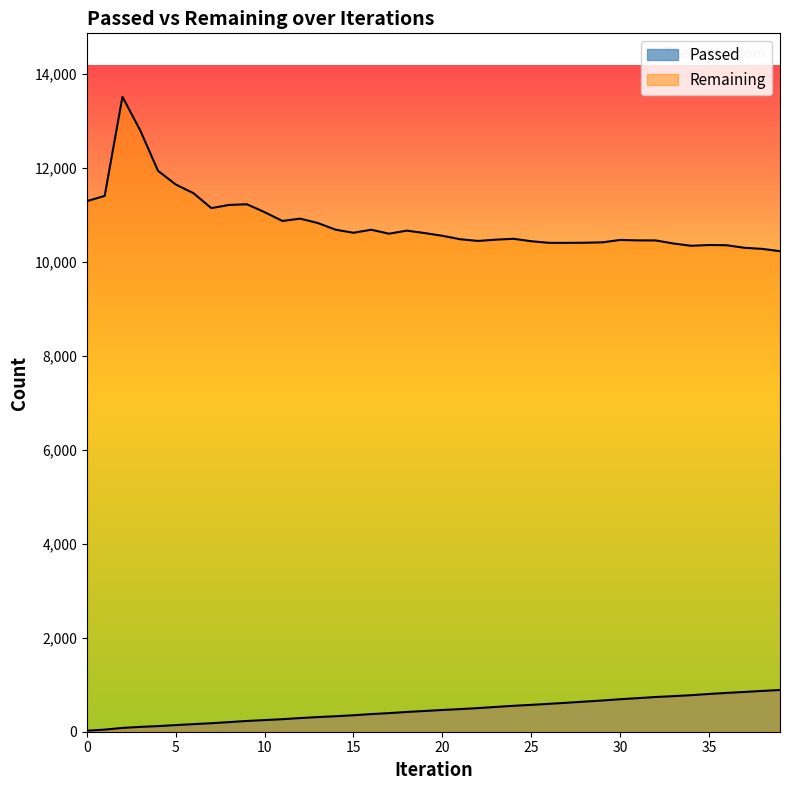

The value of Passed at 25 is 572. True or false?

True